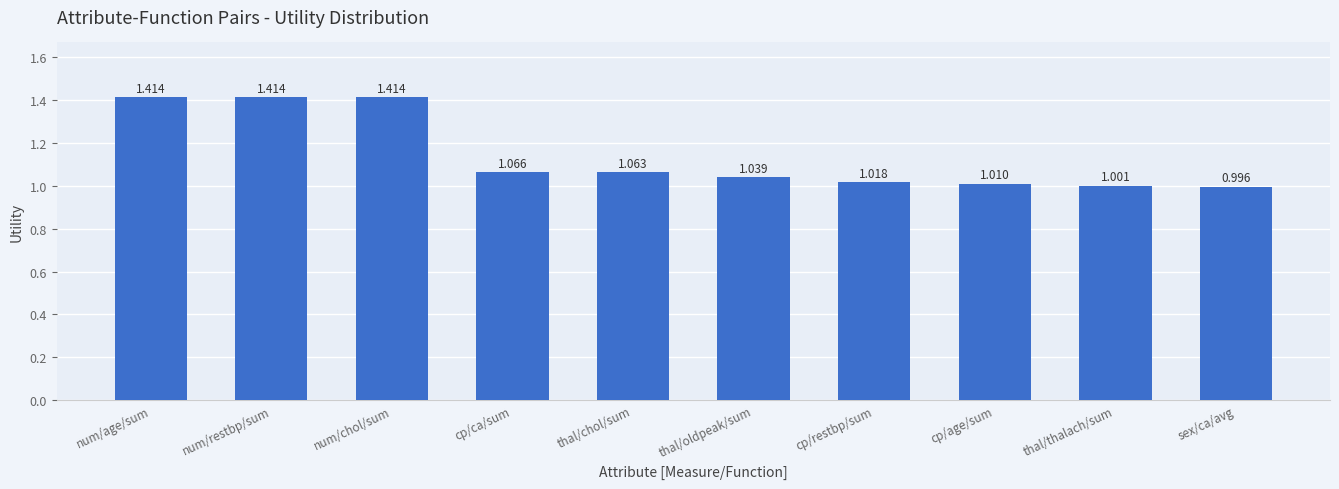

What is the label of the 5th bar from the left?

thal/chol/sum